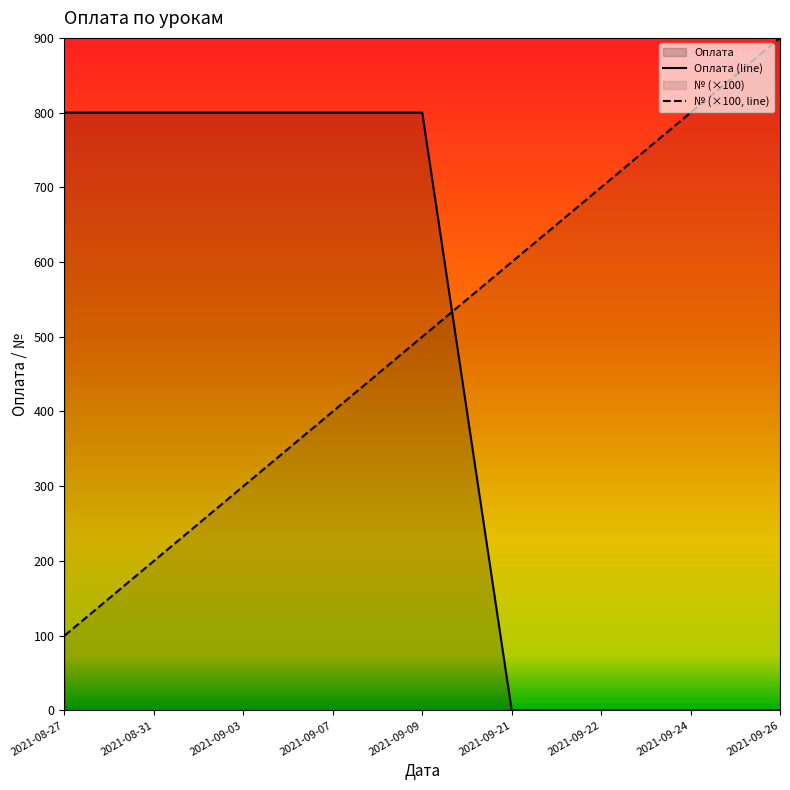

True or false: Оплата has more than 0 points higher than both neighbors.

False